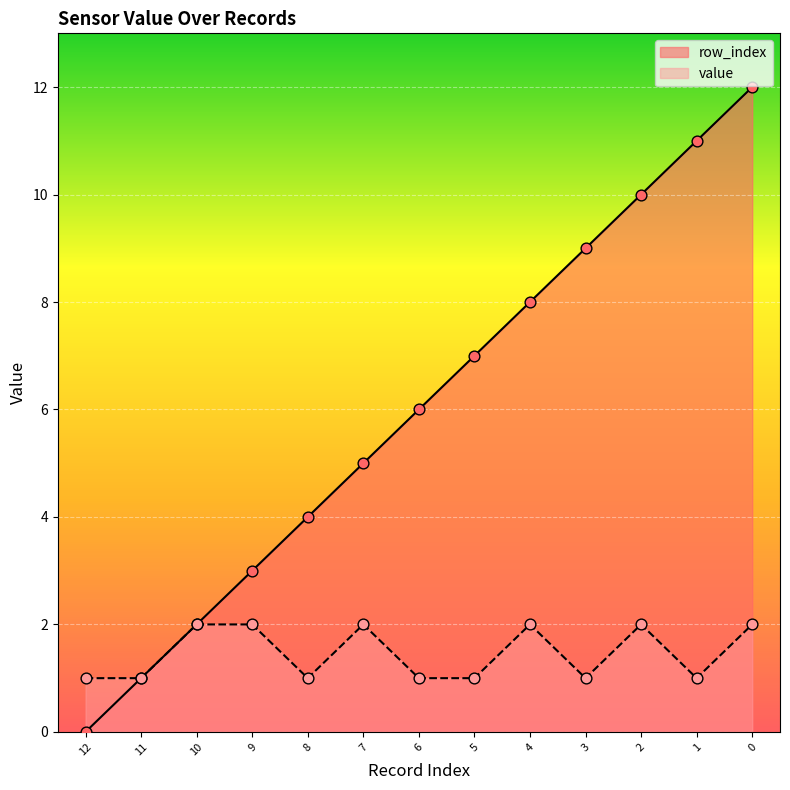

What is the ratio of the value at 0 to the value at 5?

1.7